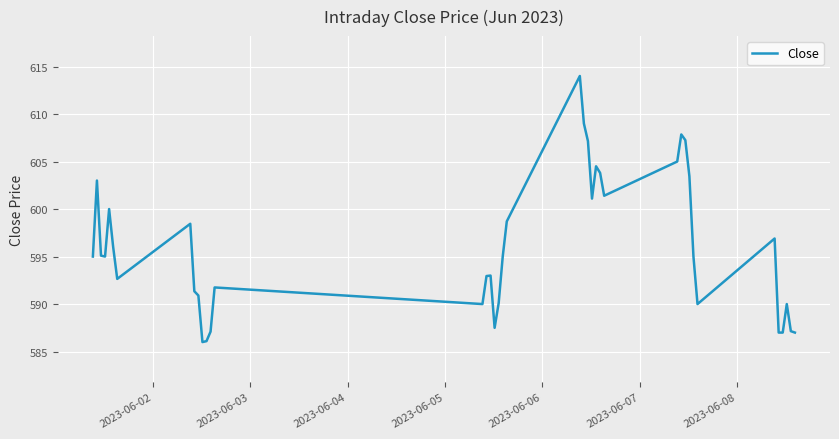

What is the difference between the maximum and minimum values?

28.0